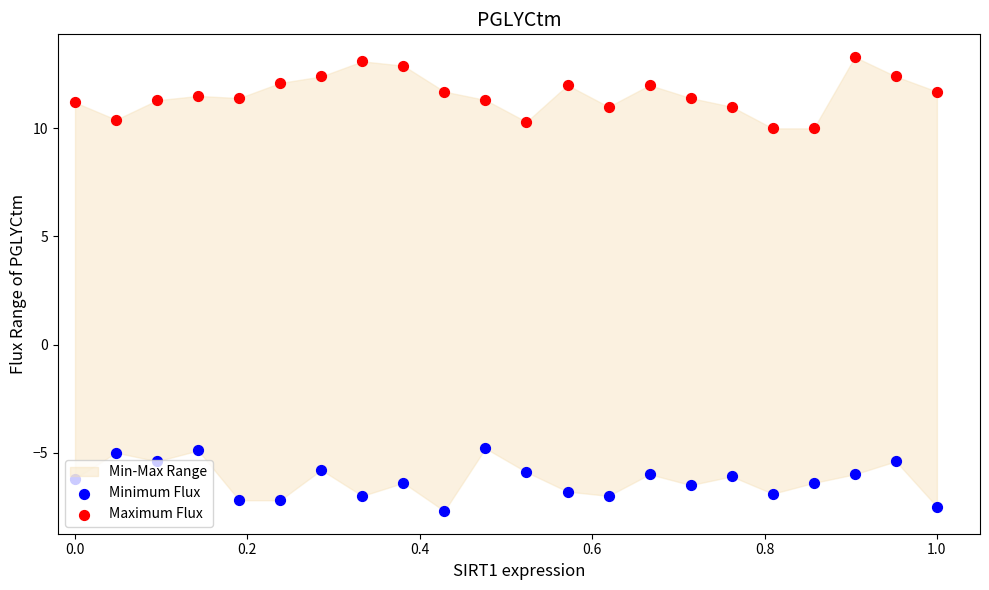

At how many categories does at least one series exceed 0?

22